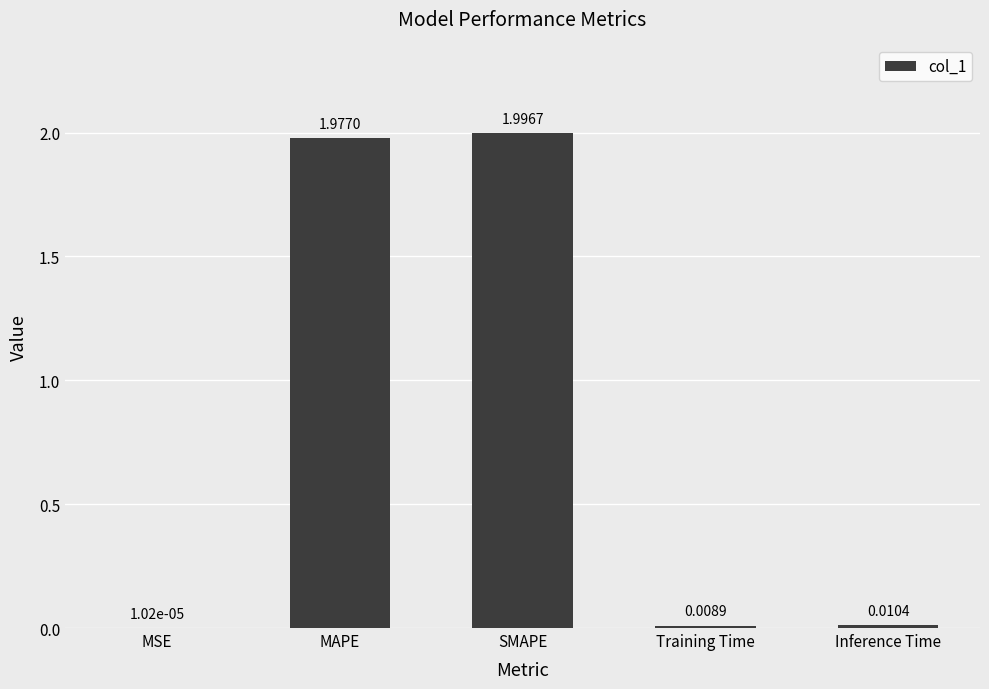

What is the change in value from MSE to SMAPE?

+2.0